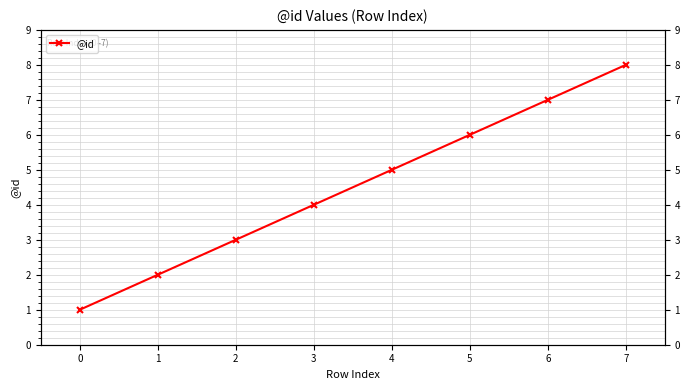

Reading left to right, transcribe all the data shown in this chart.

1	2	3	4	5	6	7	8